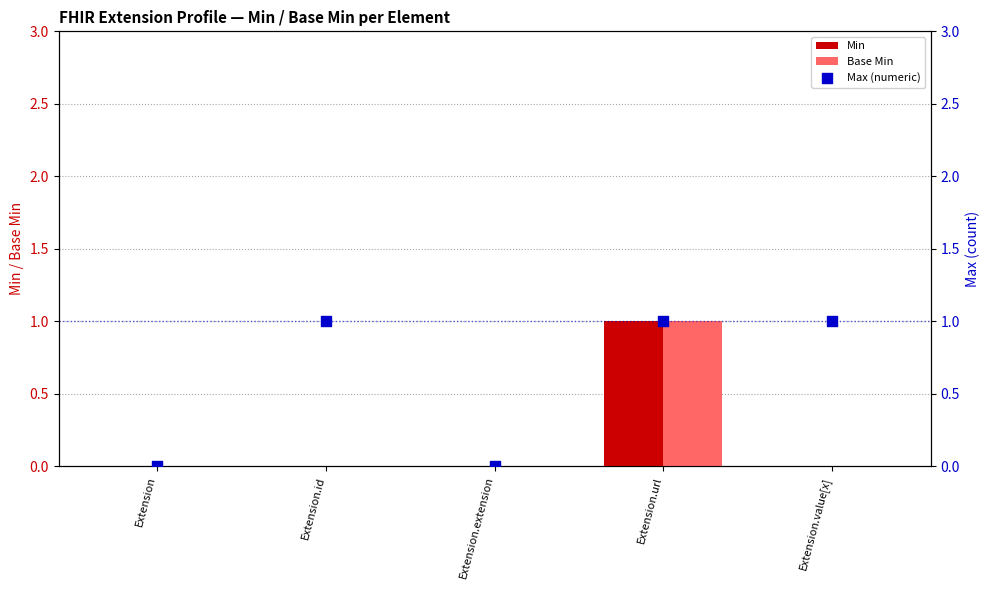

Which series reaches the minimum Y coordinate?

Min